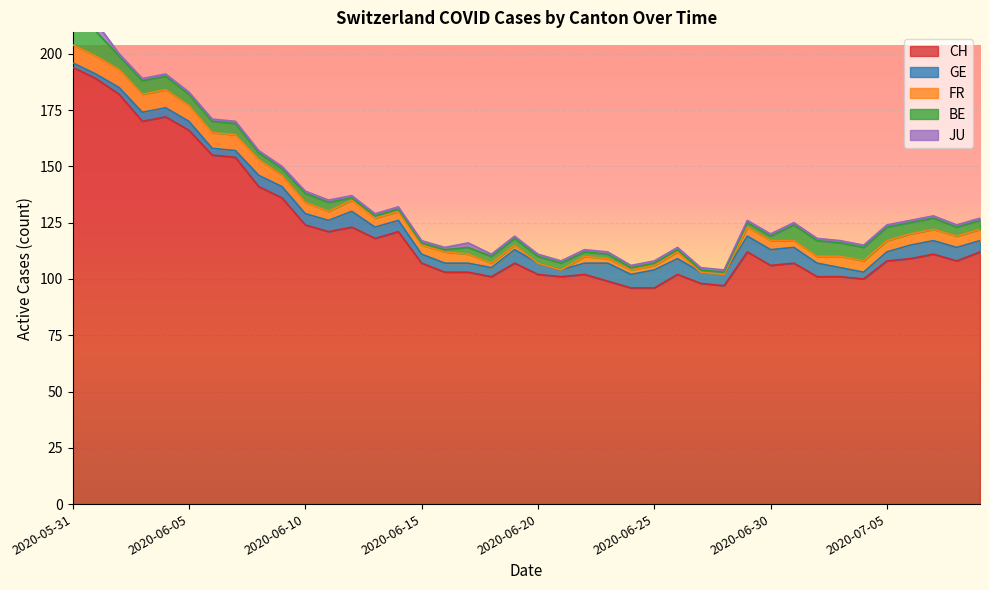

The value of JU at 2020-06-16 is 1. True or false?

True